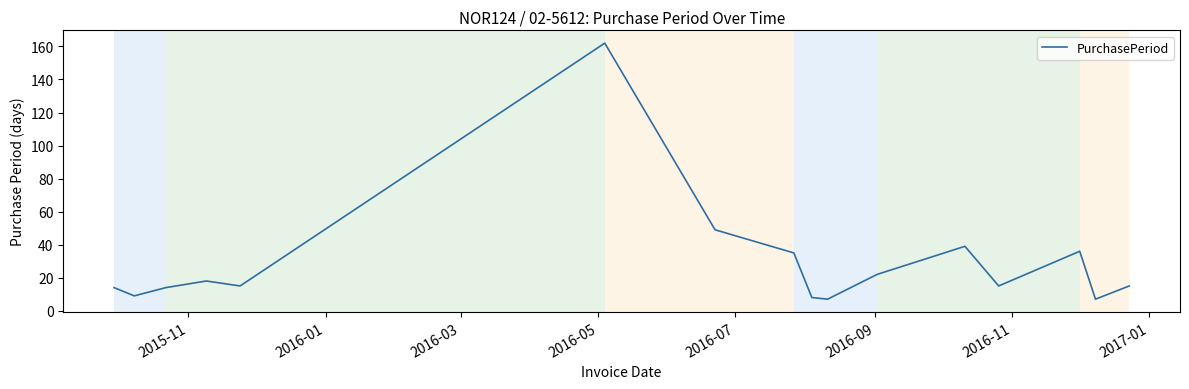

What is the maximum value shown in the chart?

162